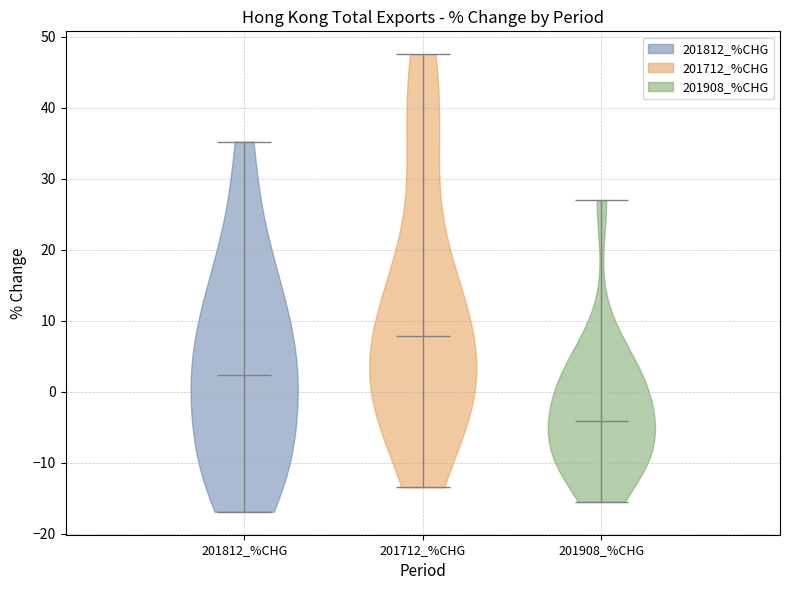

Reading left to right, read every violin against the y-axis: where its median line is, and the lowest and highest points it reaches. The values are not printed on the chart, so give them approximately, as read against the axis.

201812_%CHG: median line 2, lowest point -17, highest point 35
201712_%CHG: median line 8, lowest point -13, highest point 48
201908_%CHG: median line -4, lowest point -16, highest point 27